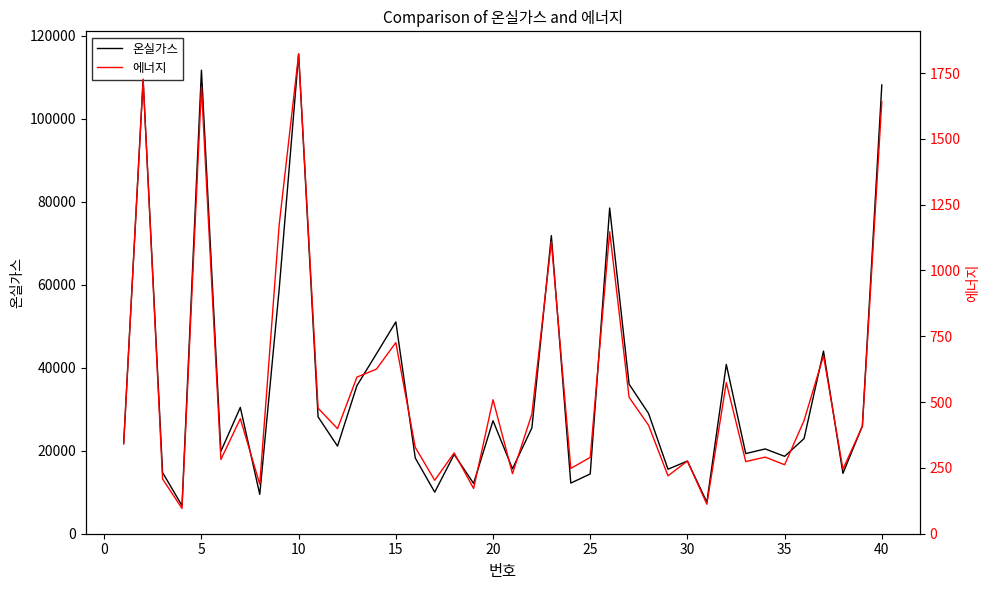

What is the sum of all 에너지 values?

22130